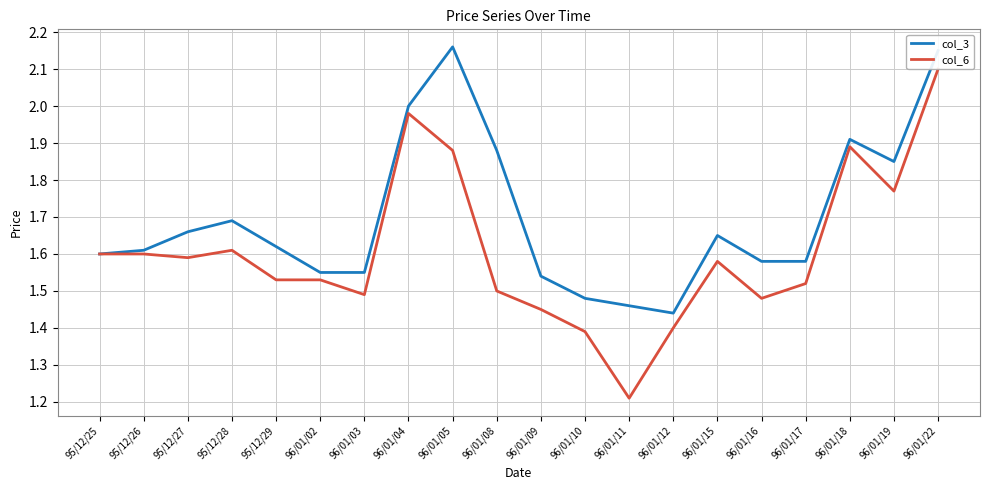

True or false: col_3 and col_6 cross at least once.

False